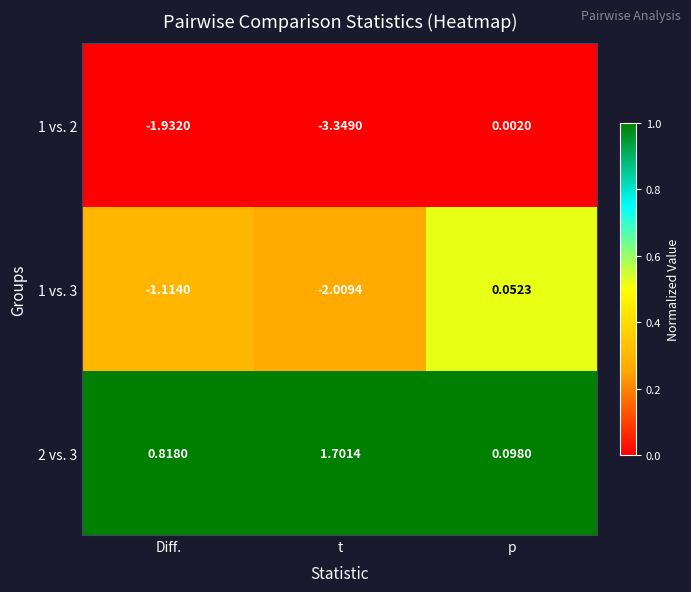

Is the value of 1 vs. 3 at p greater than the value of 2 vs. 3 at Diff.?

No